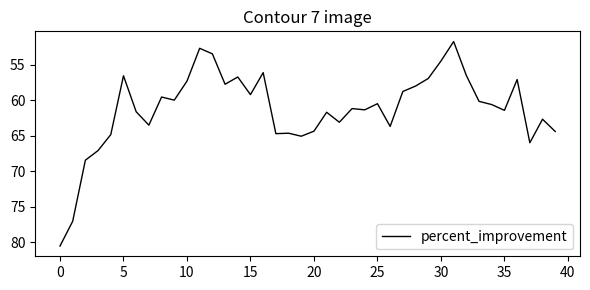

How many categories are shown in the chart?

40